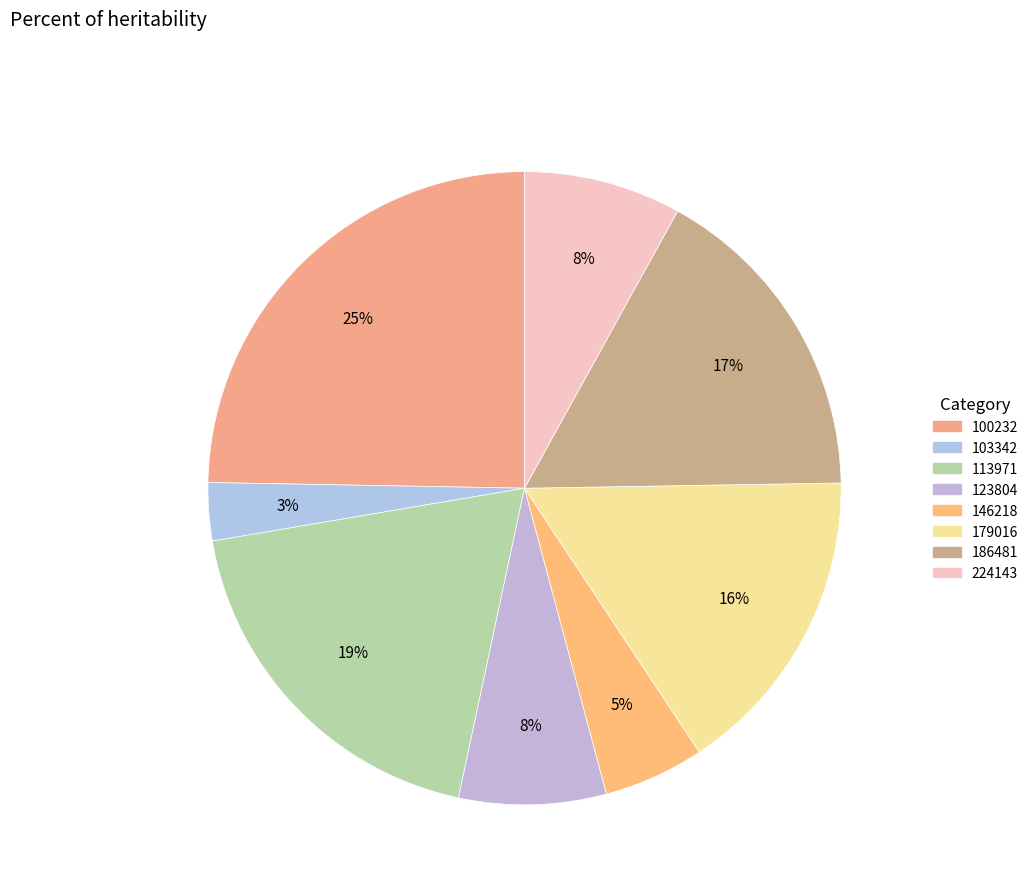

How many slices are in this pie chart?

8